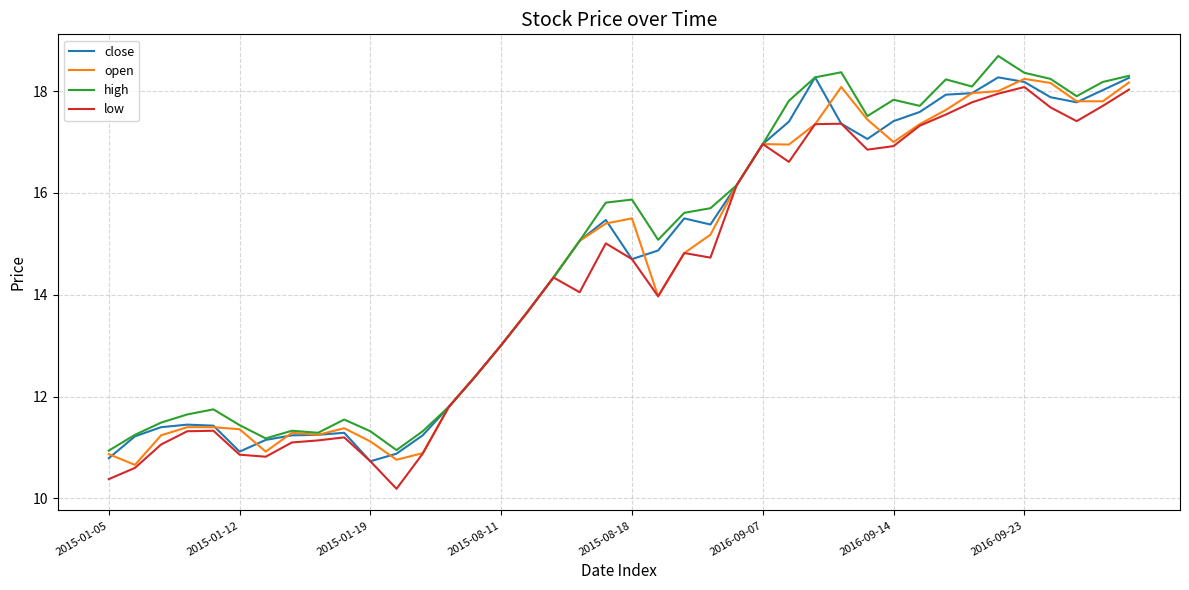

At how many categories does at least one series exceed 14?

23